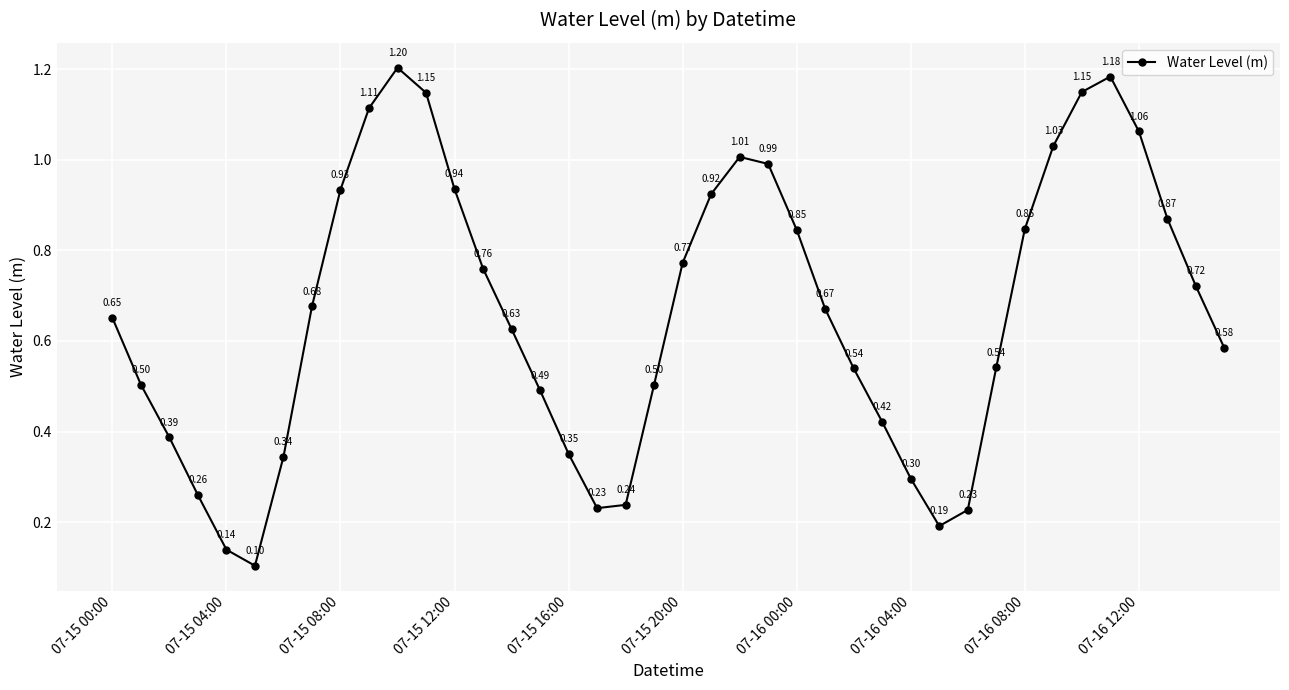

What is the sum of all values?

26.5